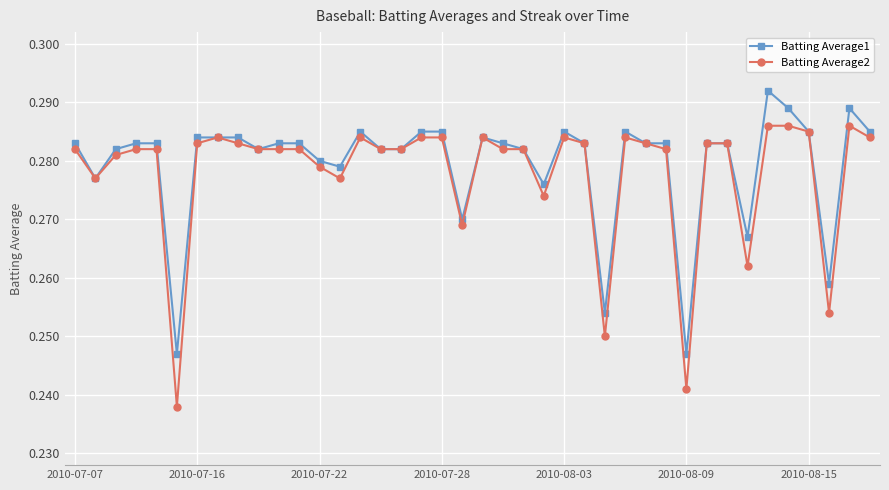

At how many categories does at least one series exceed 0?

40